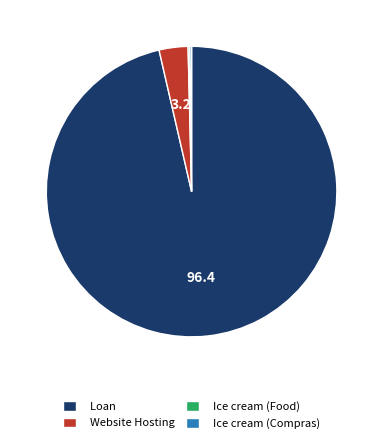

Is the sum of Website Hosting and Loan greater than half?

Yes